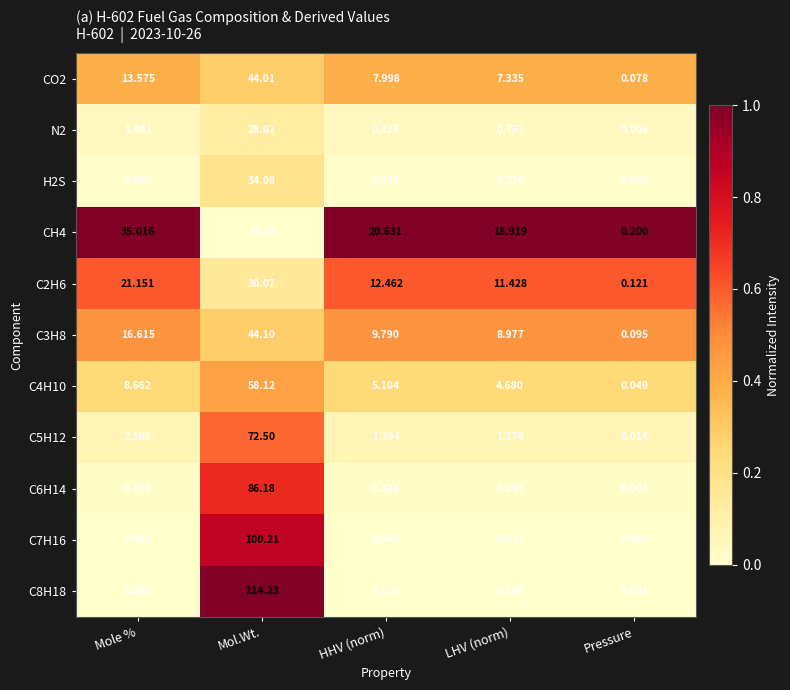

At which label does C2H6 first exceed 12?

Mole %